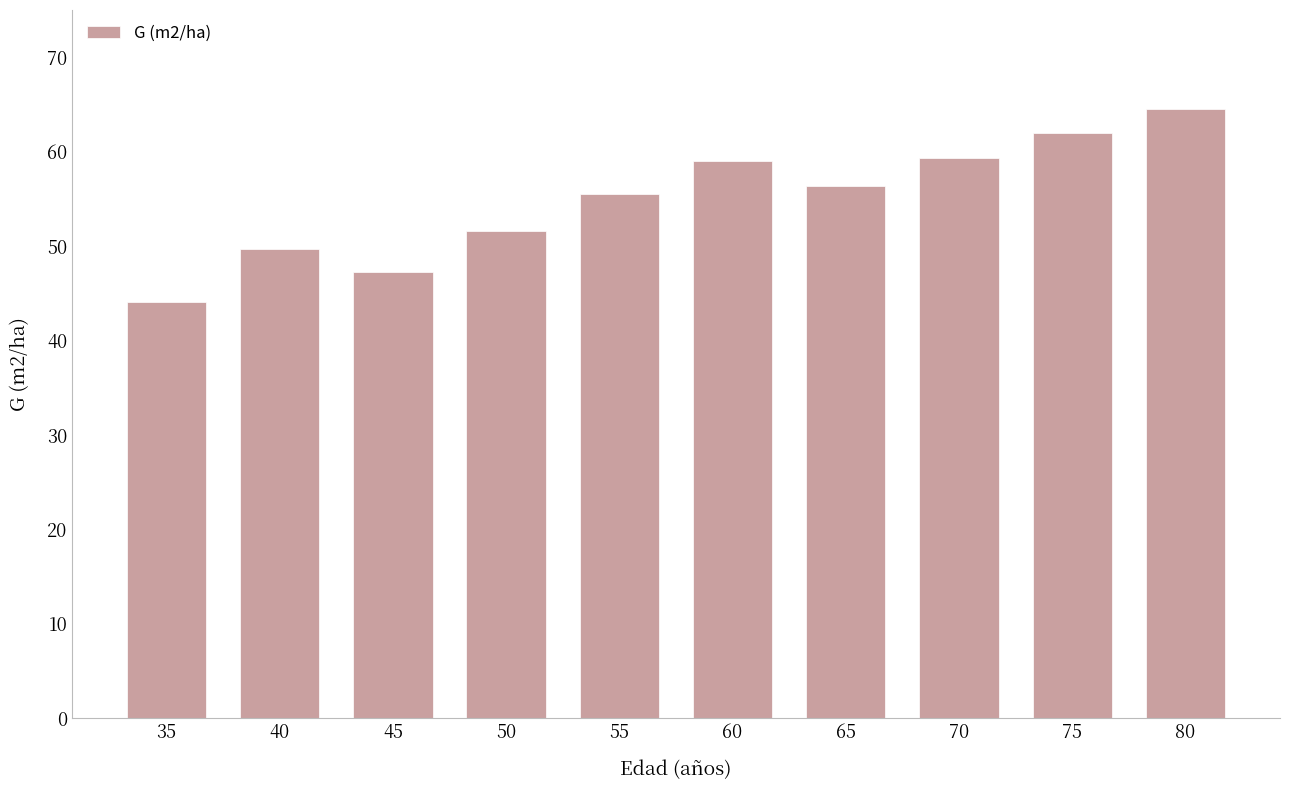

At which category does the chart reach its minimum across all series?

35